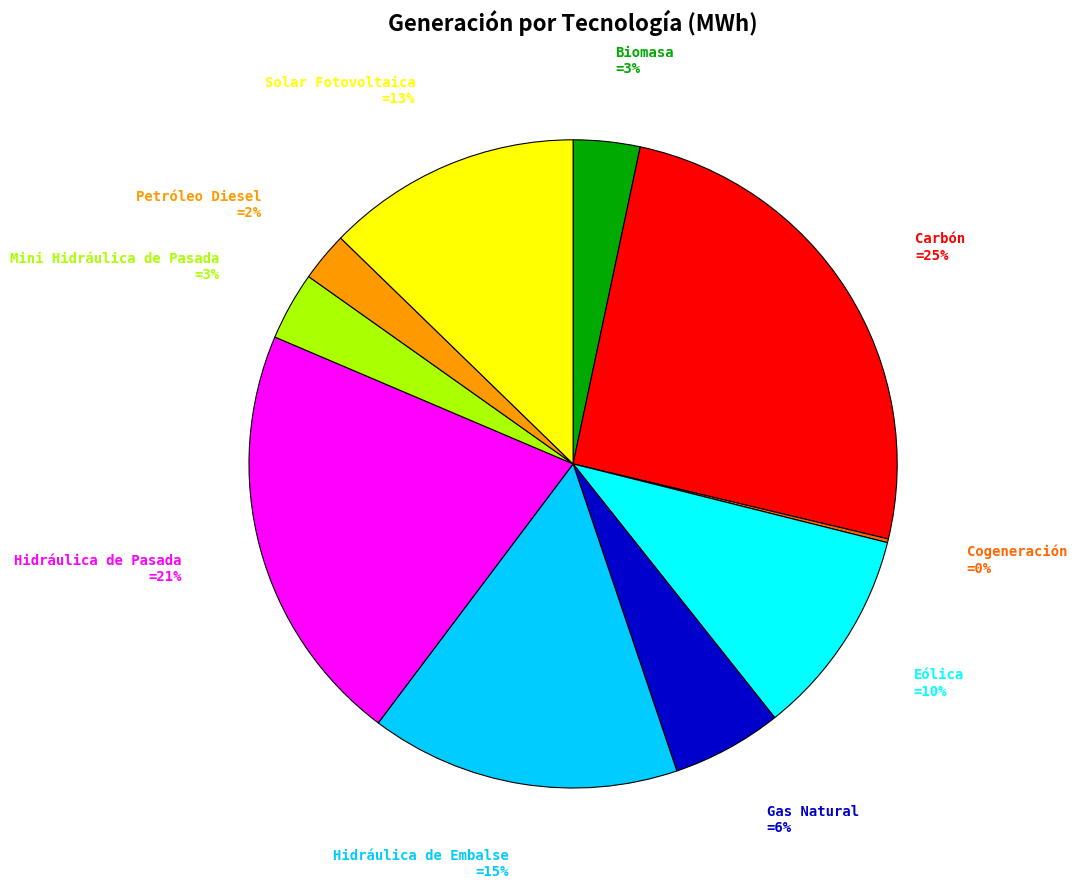

To the nearest percent, what is the average slice percentage?

10%